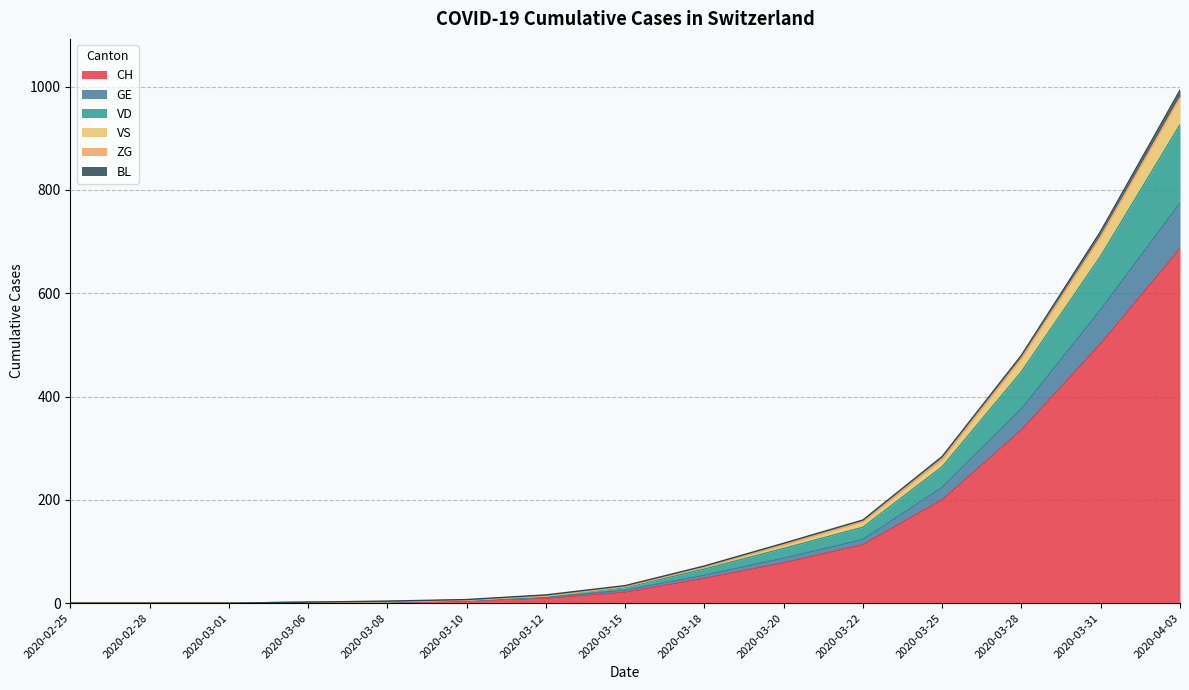

At which category is the sum across all series the highest?

2020-04-03